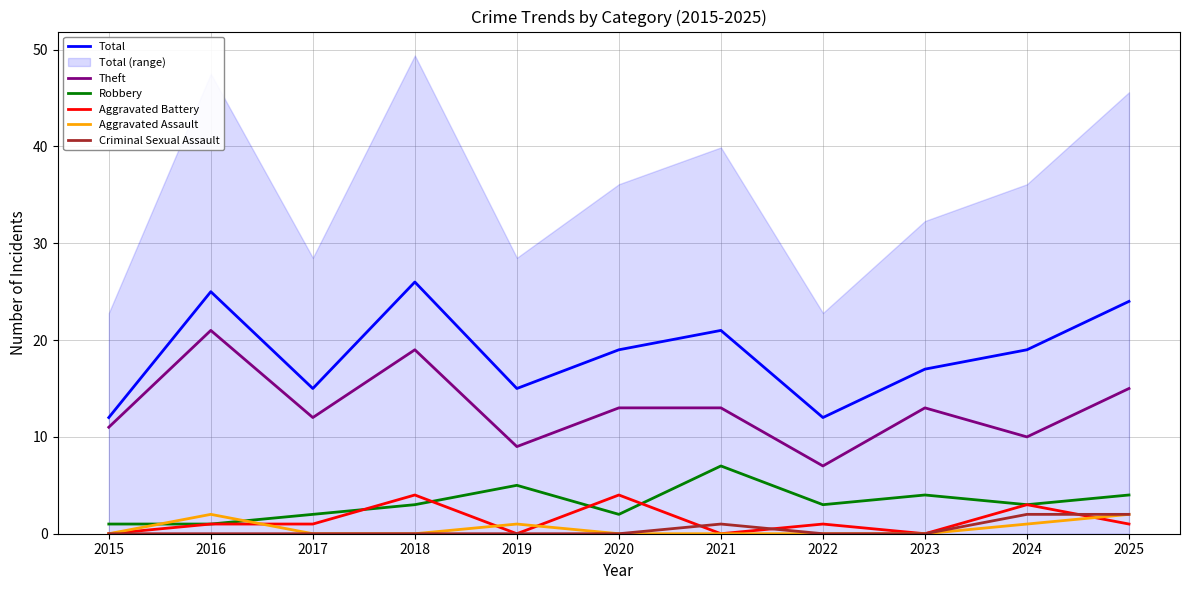

At how many categories does at least one series exceed 21?

3